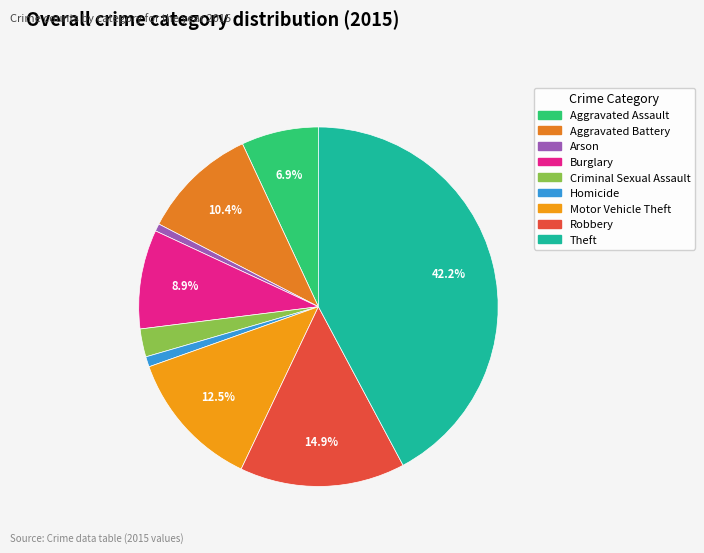

Is there a majority slice in this chart?

No